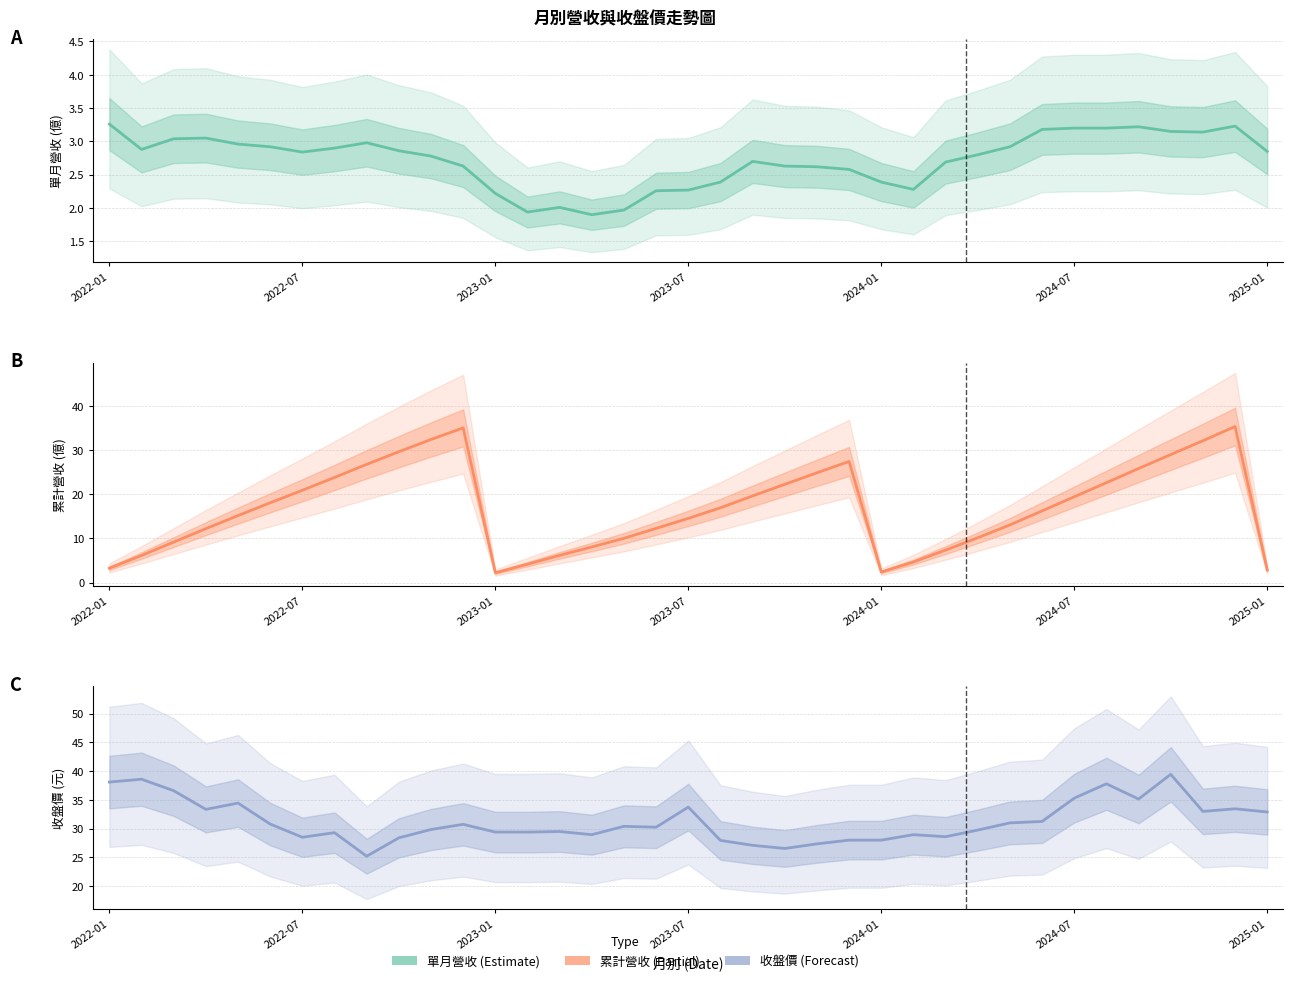

In 收盤價(元), how many points are lower than both neighbors (excluding endpoints)?

9